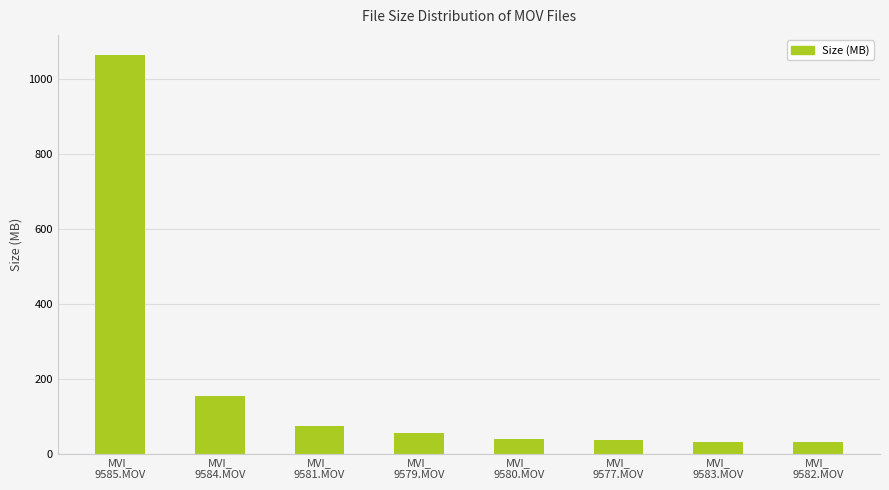

Does the chart contain any negative values?

No